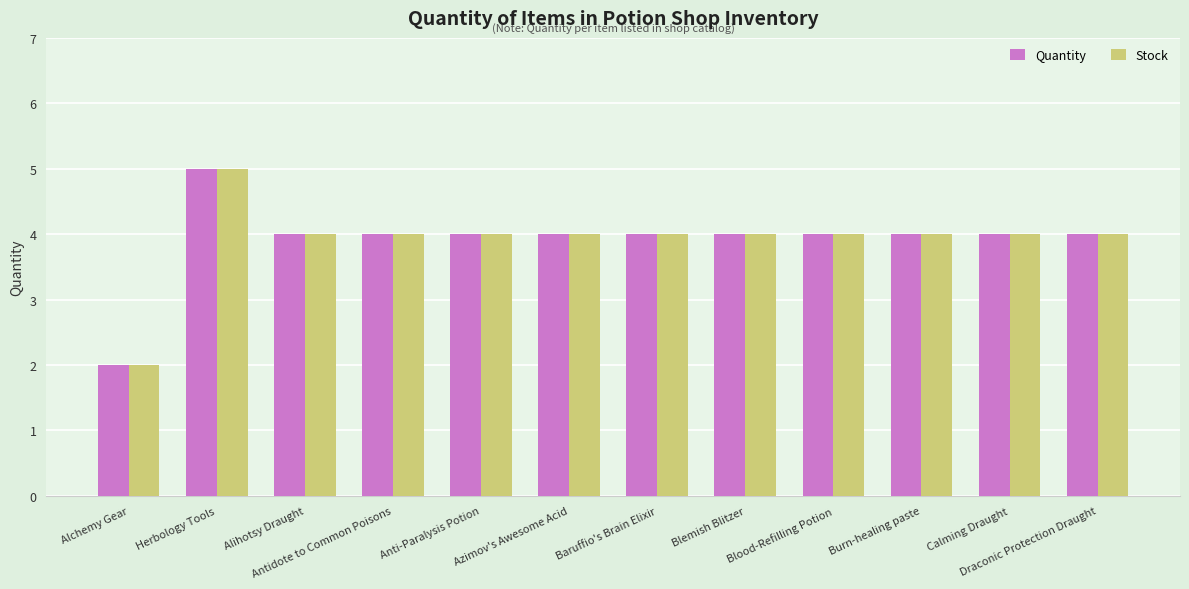

What is the sum of the Quantity values at Baruffio's Brain Elixir and Anti-Paralysis Potion?

8